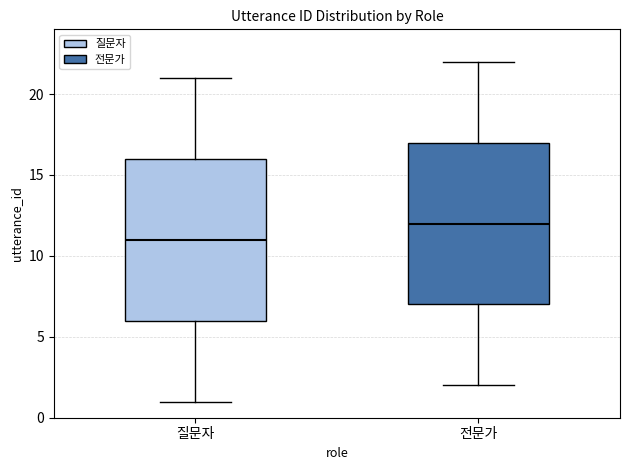

Where does the lower whisker of the box for 질문자 end on the y-axis? The values are not printed on the chart, so give them approximately, as read against the axis.

1